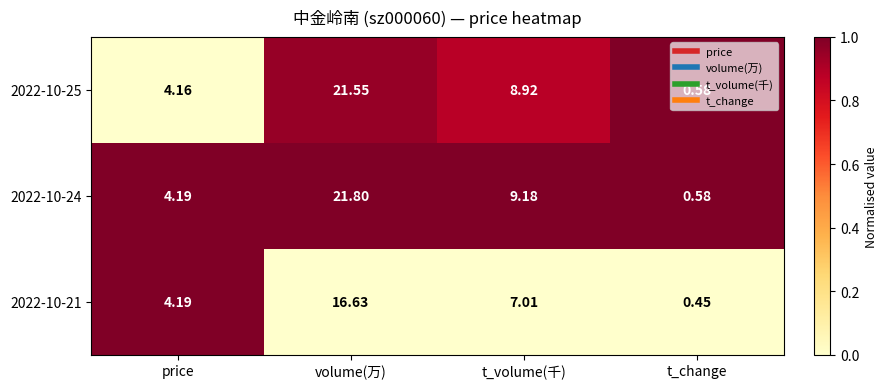

Which series changed the most between volume(万) and t_volume(千)?

2022-10-25